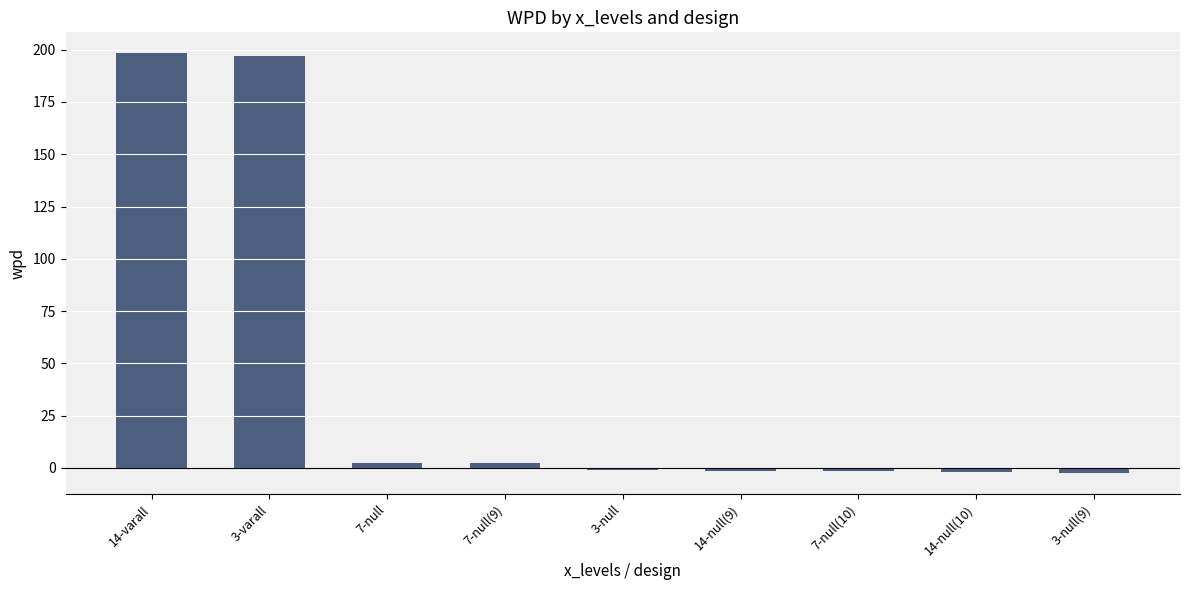

What position from the left is 14-null(9)?

6